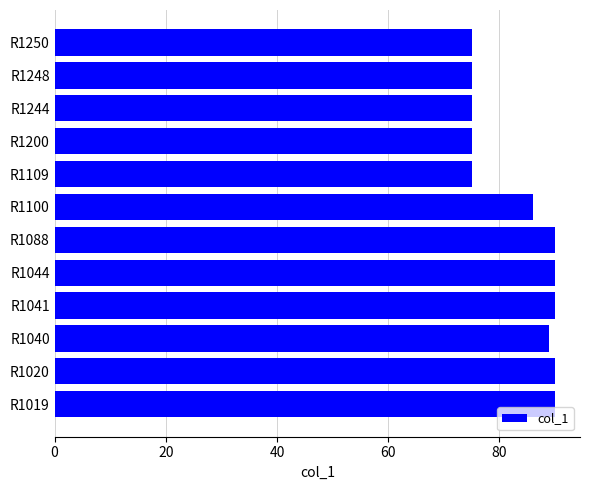

Approximately how many times larger is the value at R1100 compared to R1041?

1.0